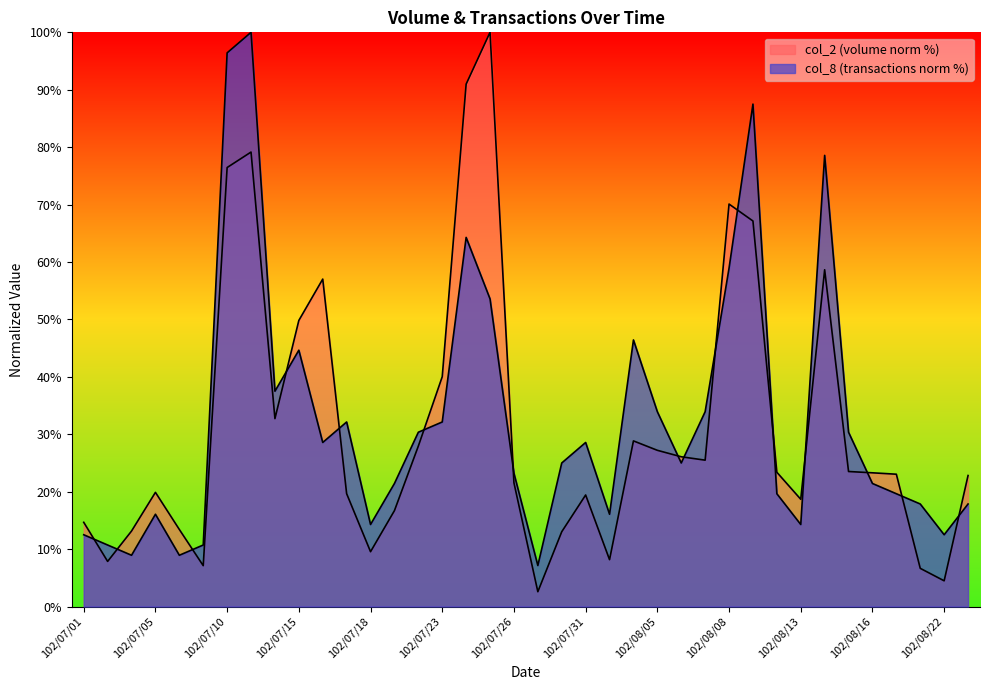

At how many categories does at least one series exceed 65?

7